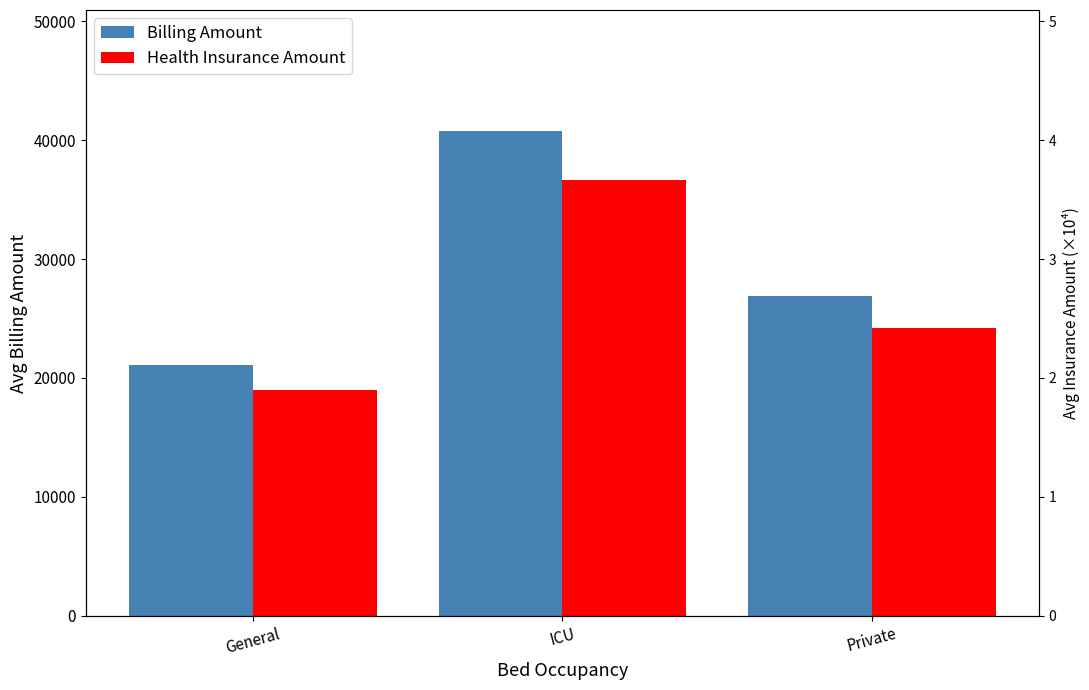

How many bars are there in total?

6